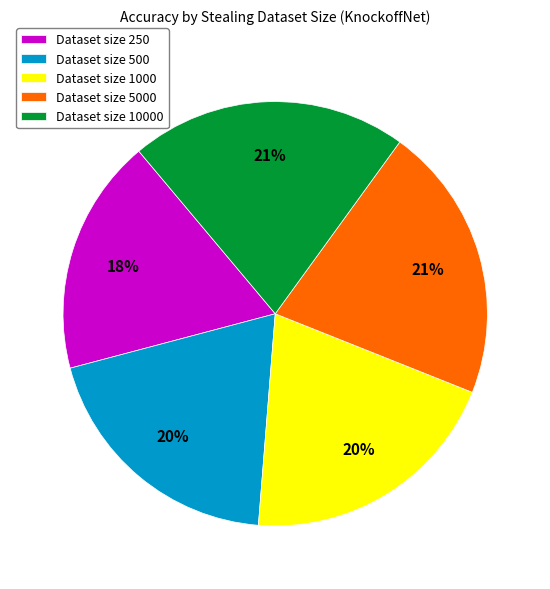

Does any single category account for the majority?

No